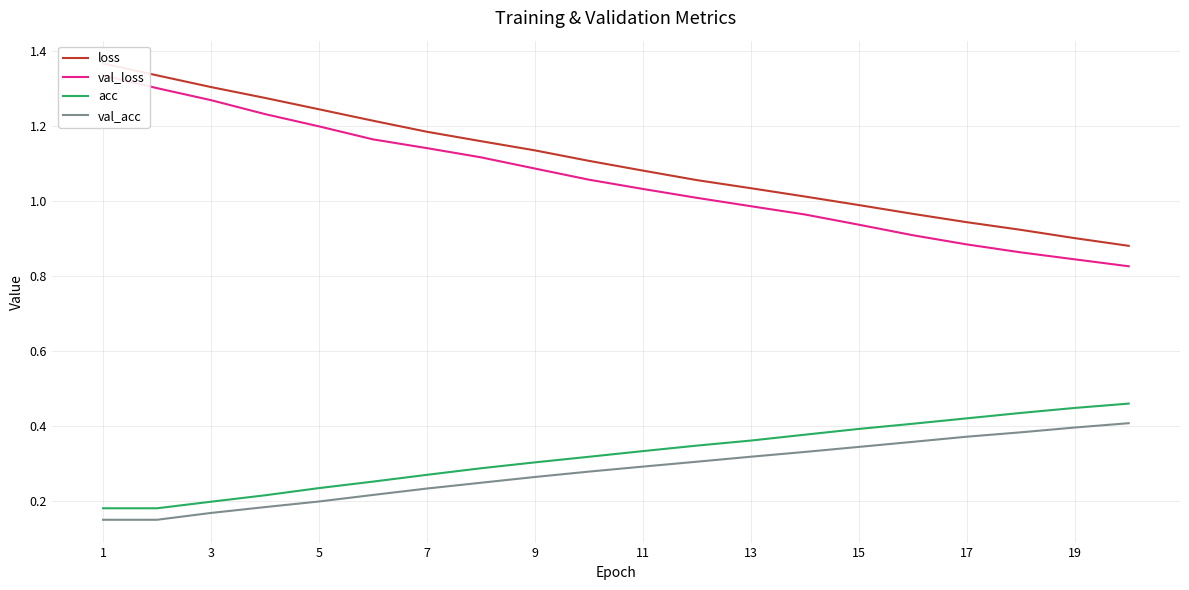

What is the average value of the val_acc series?

0.3